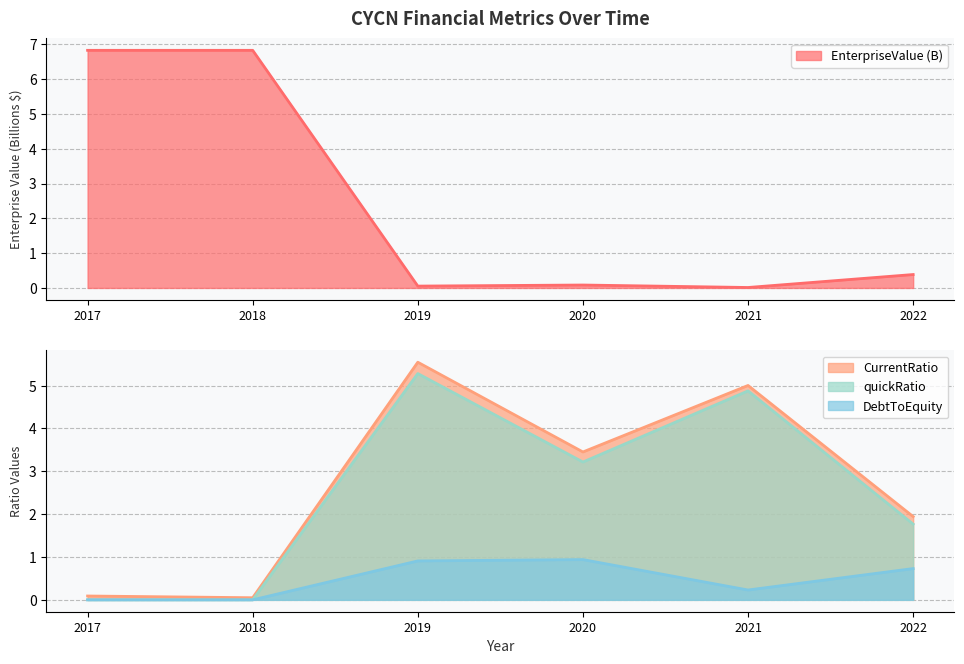

Where does the CurrentRatio series first go above 3?

2019